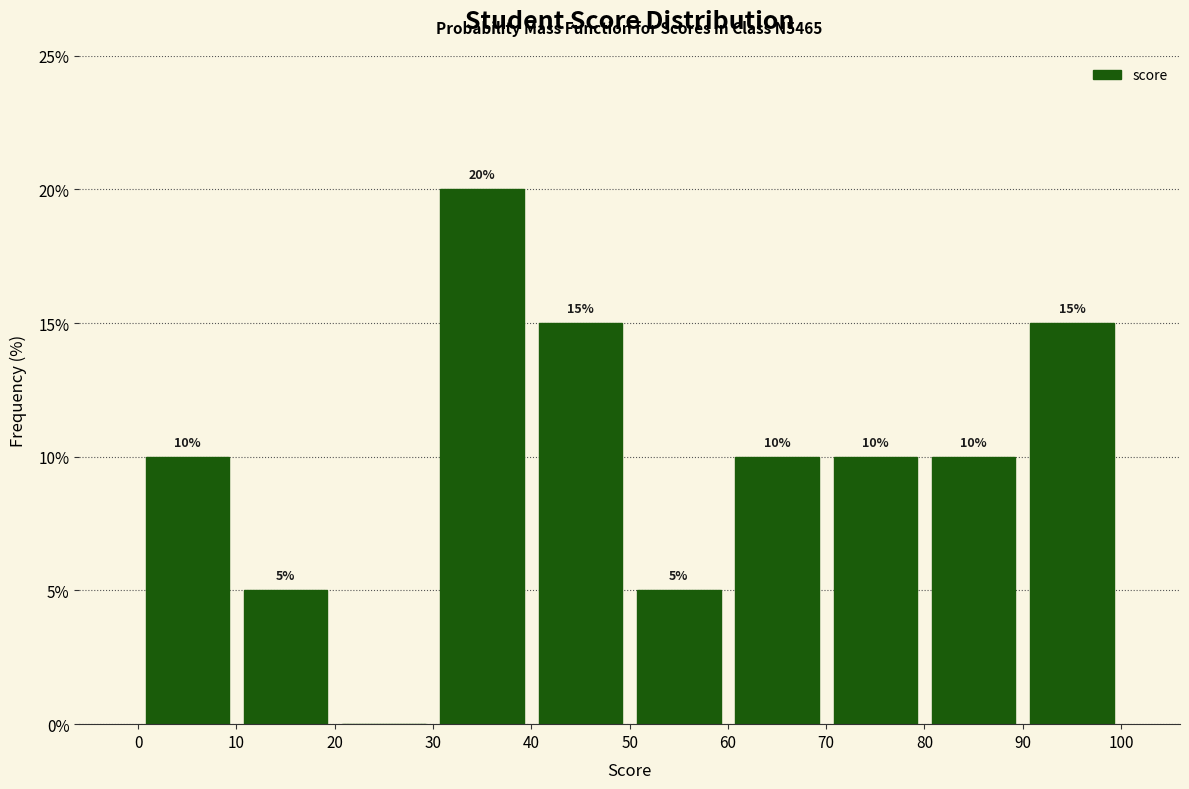

Which range on the x-axis has the tallest bar?

30 to 40